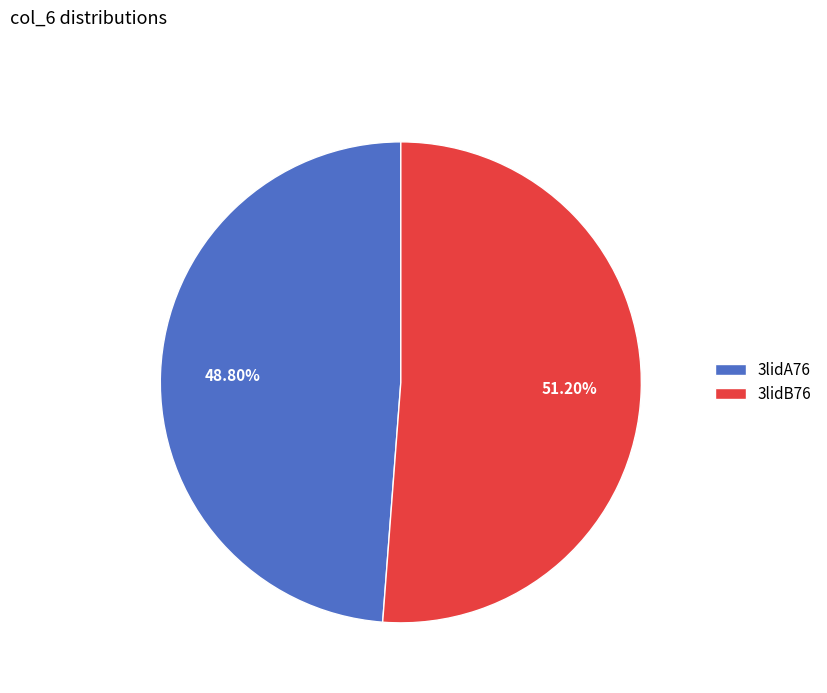

What percentage is the 3lidA76 slice, to the nearest percent?

49%